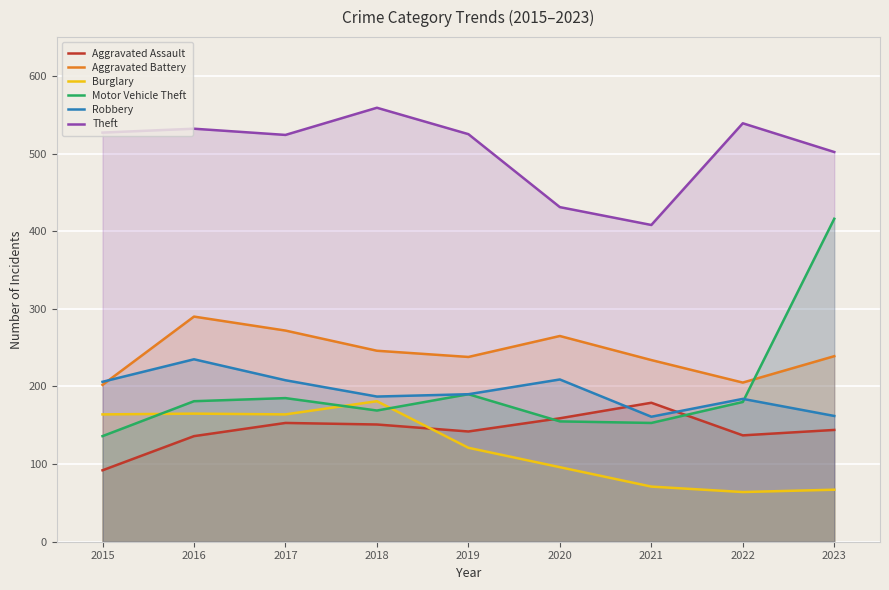

How many interior local peaks does the Aggravated Battery series have?

2